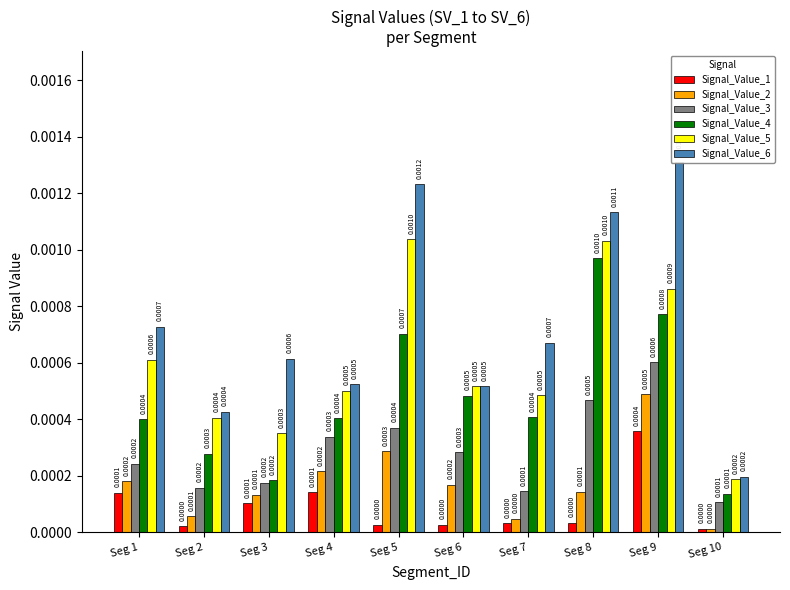

At Seg 9, list the series in order from smallest to largest.

Signal_Value_1, Signal_Value_2, Signal_Value_3, Signal_Value_4, Signal_Value_5, Signal_Value_6